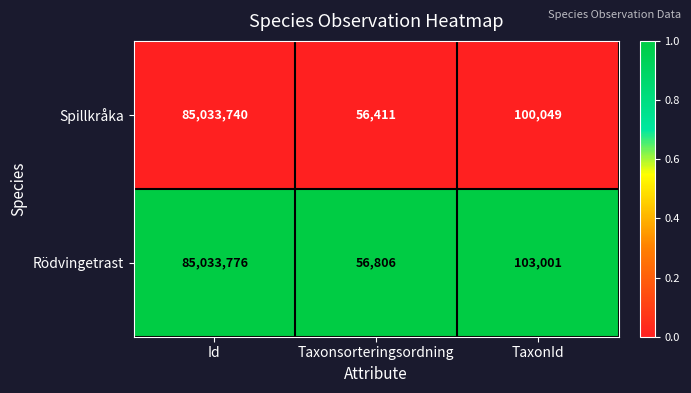

Count the number of data series in this chart.

2